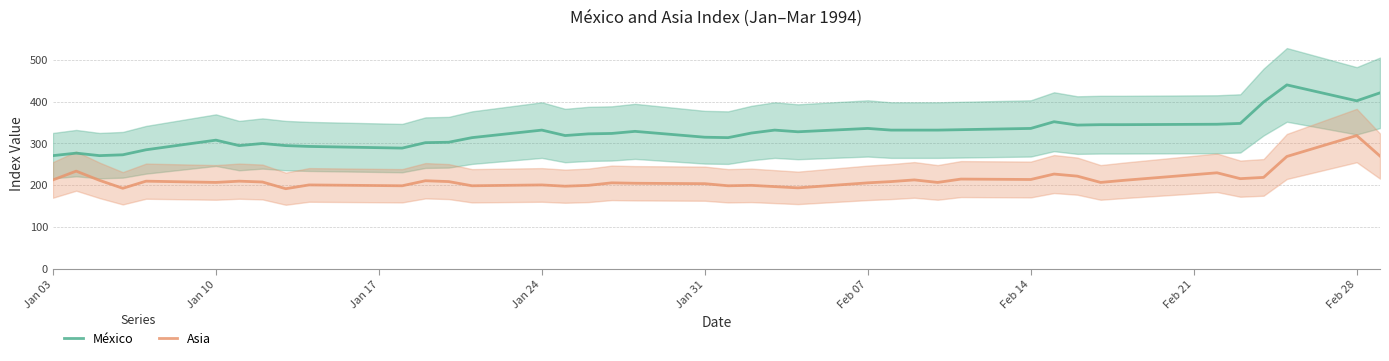

What is the maximum value shown in the chart?

440